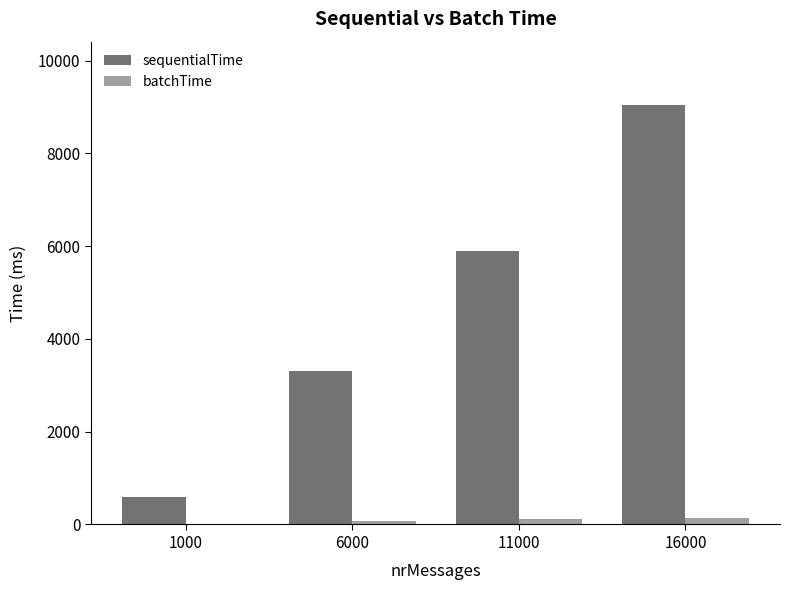

What is the highest value of the sequentialTime series?

9053